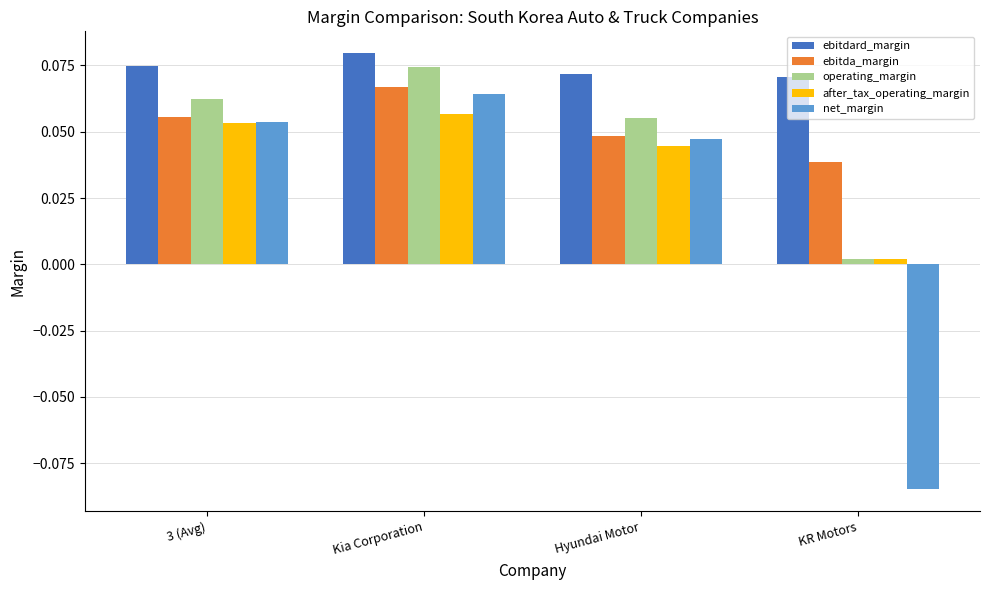

At which label is ebitda_margin closest to 0?

KR Motors